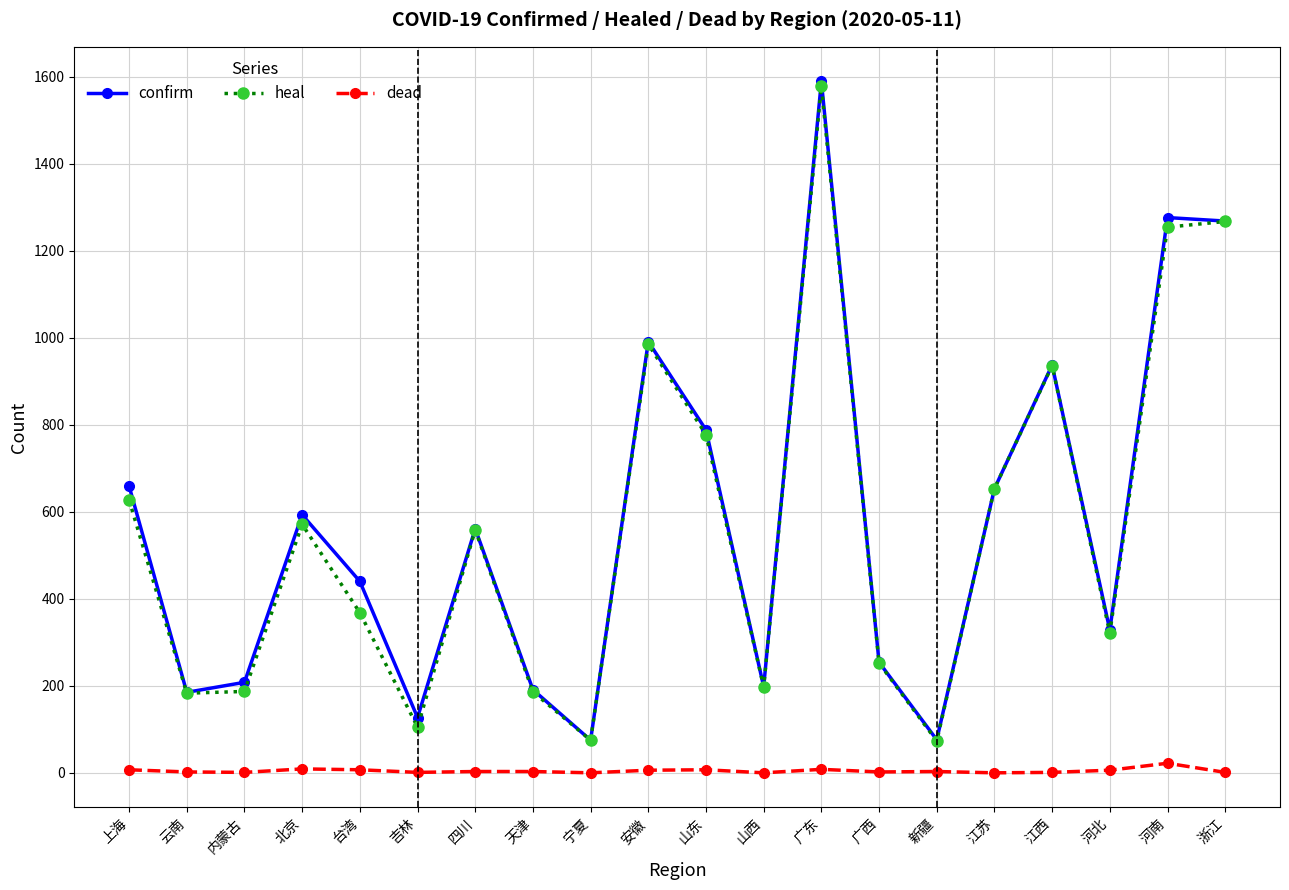

Is the value of dead at 江苏 greater than the value of heal at 江苏?

No